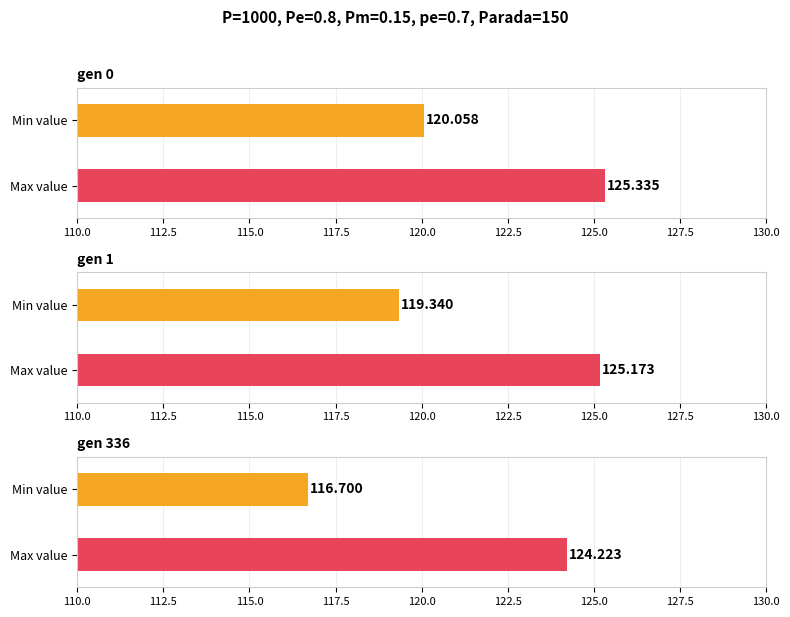

Are the bars horizontal?

Yes